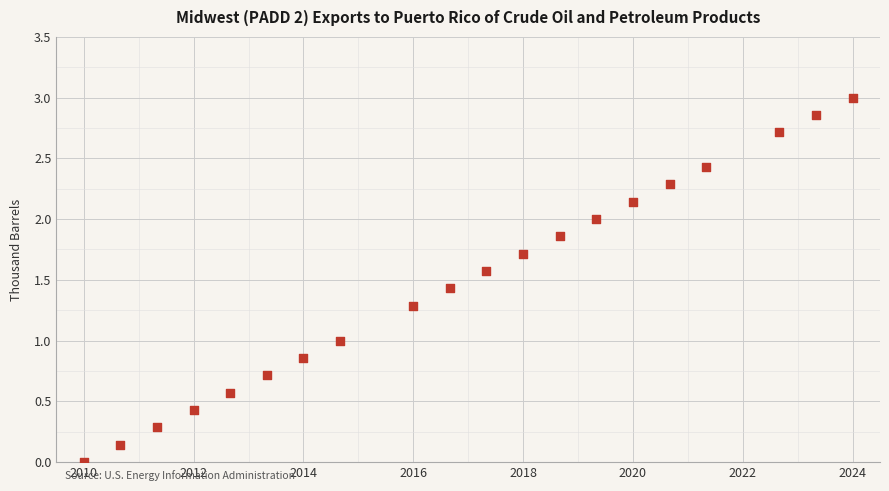

What is the range of Y values (max minus min)?

3.0